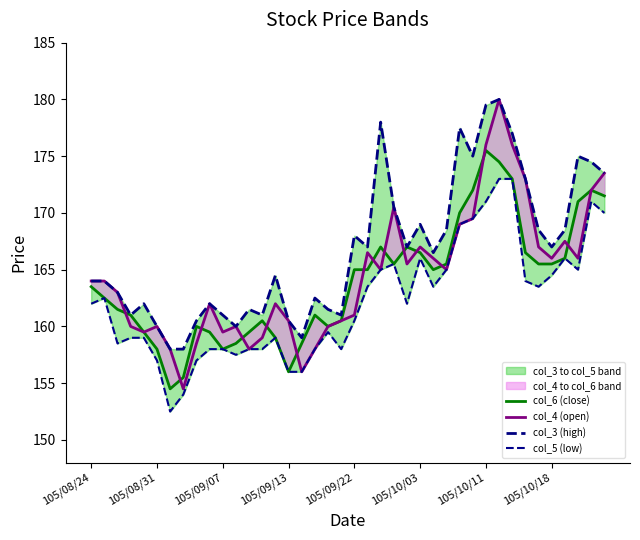

What is the difference between the second highest and minimum values in the col_3 (high) series?

21.5